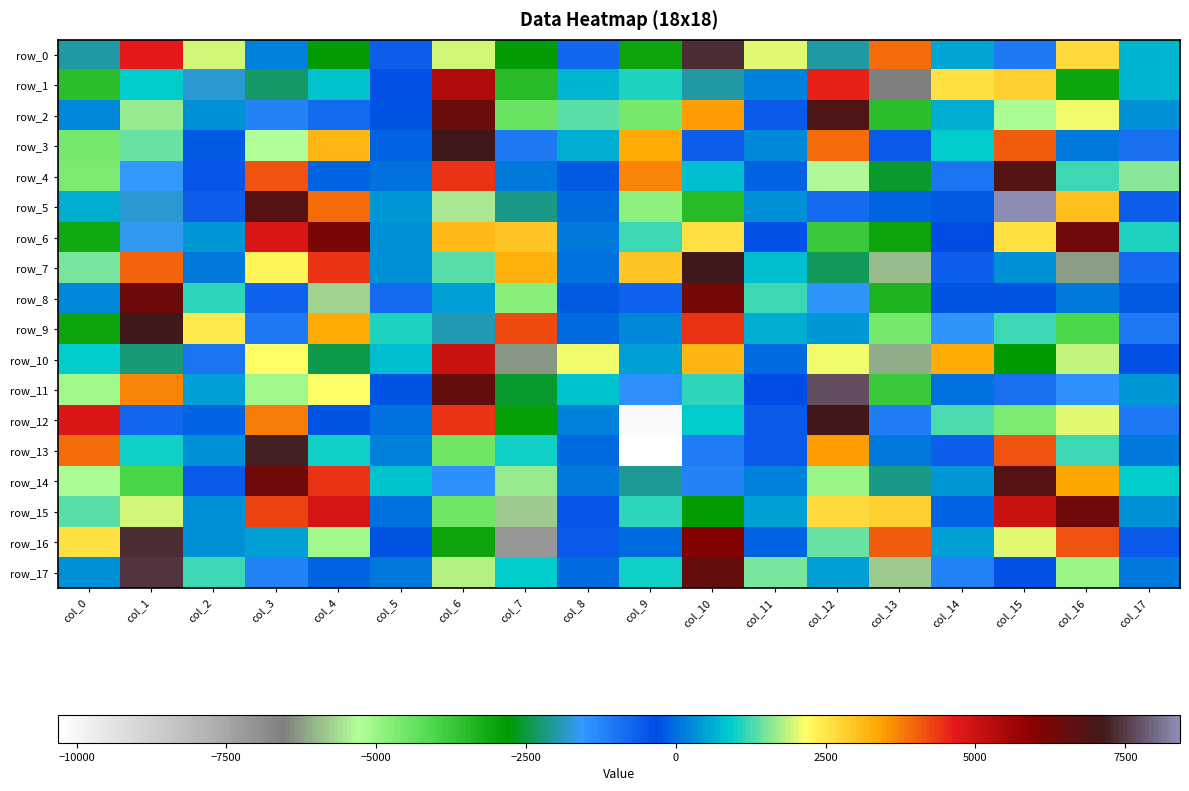

What is the sum of the row_14 values at col_11 and col_14?

618.2